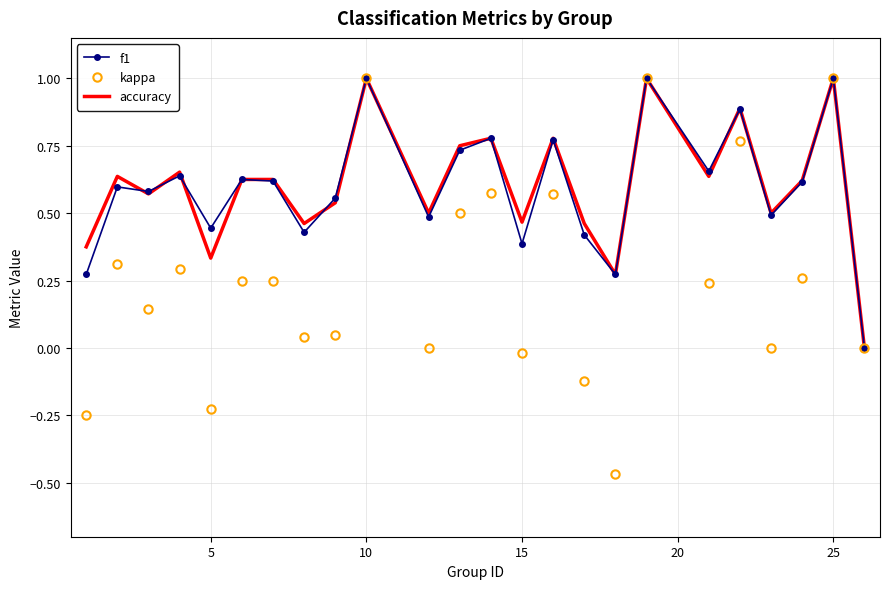

Which series has the widest spread of values?

kappa